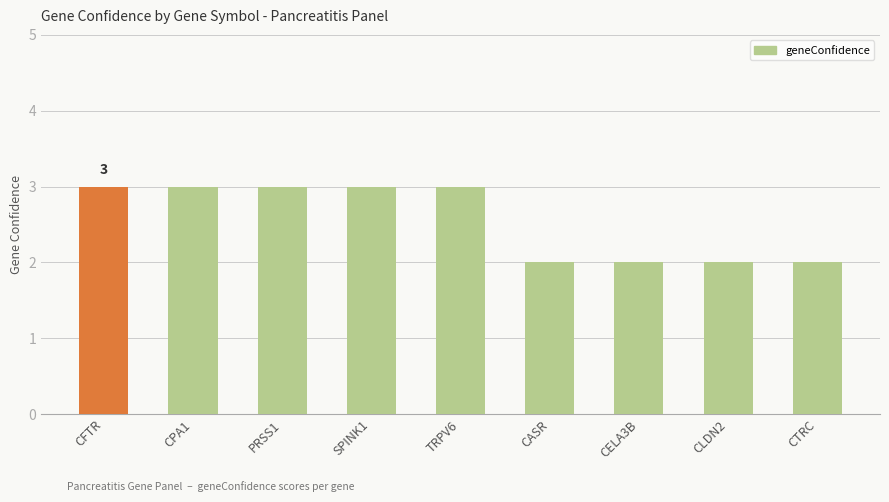

How many bars are there in total?

9